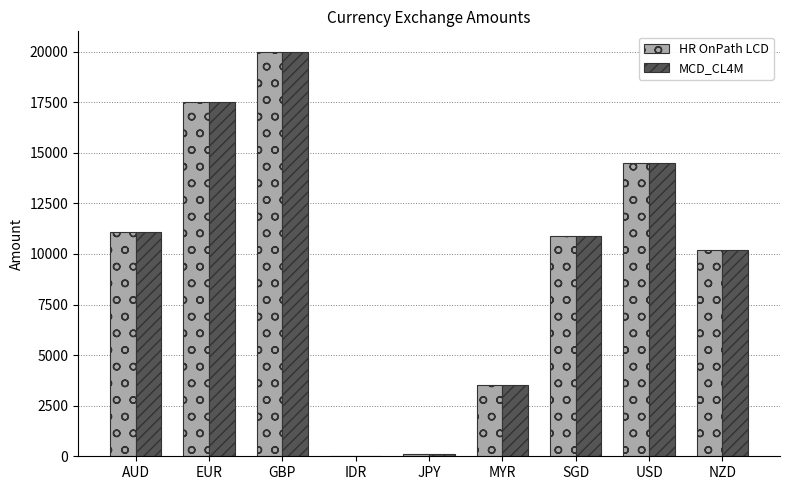

What is the greatest value displayed?

20000